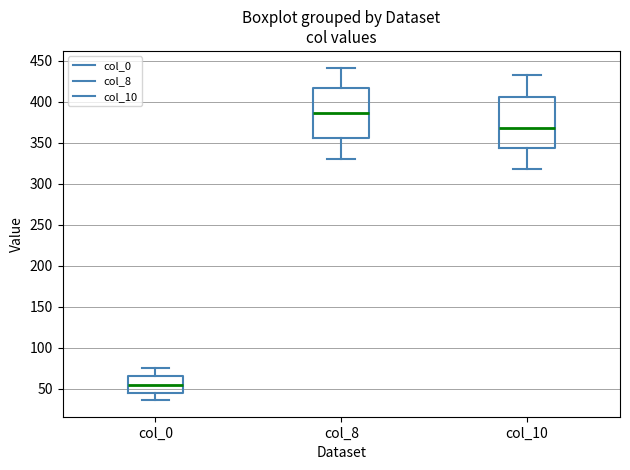

Reading left to right, read every box against the y-axis: the position of its median line, the range the box covers, and the ends of its whiskers. The values are not printed on the chart, so give them approximately, as read against the axis.

col_0: median 55, box 45 to 65, whiskers 35 to 75
col_8: median 385, box 355 to 415, whiskers 330 to 440
col_10: median 370, box 345 to 405, whiskers 320 to 430